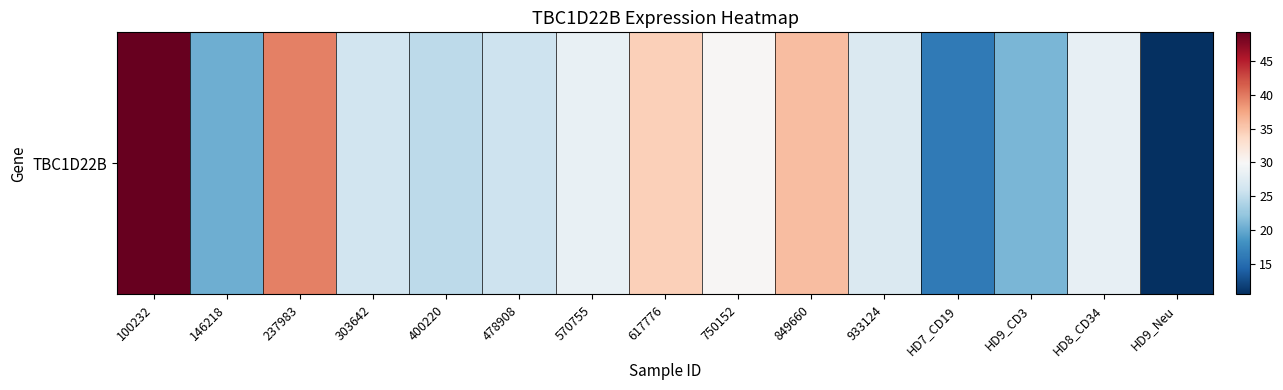

True or false: the data shows 24.8 at 400220.

True